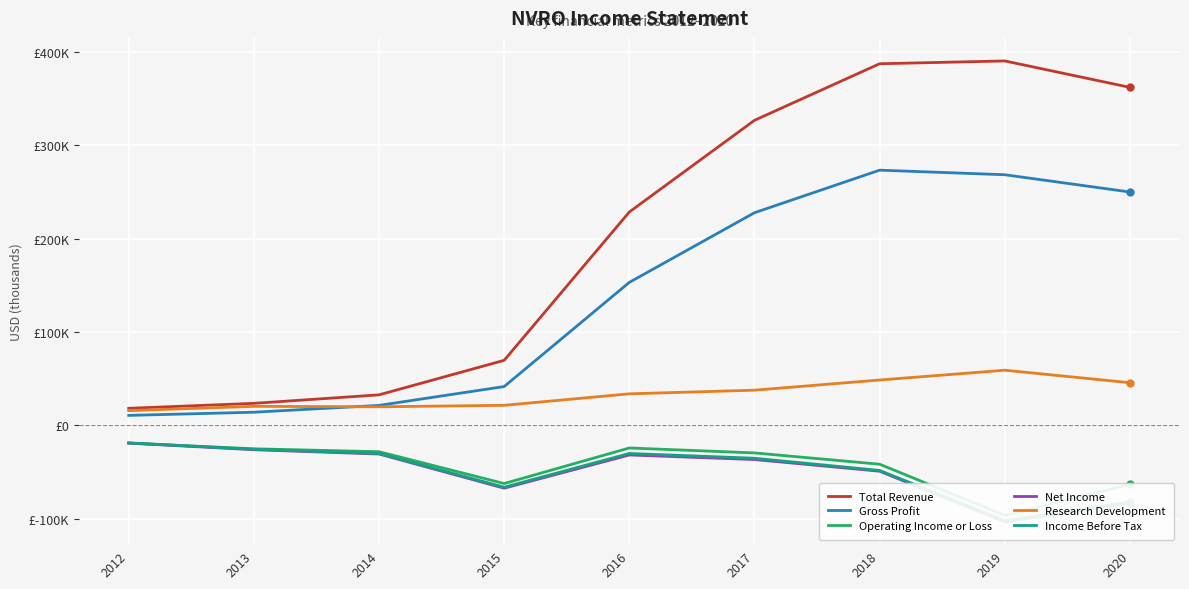

Which series has the largest range (max minus min)?

Total Revenue